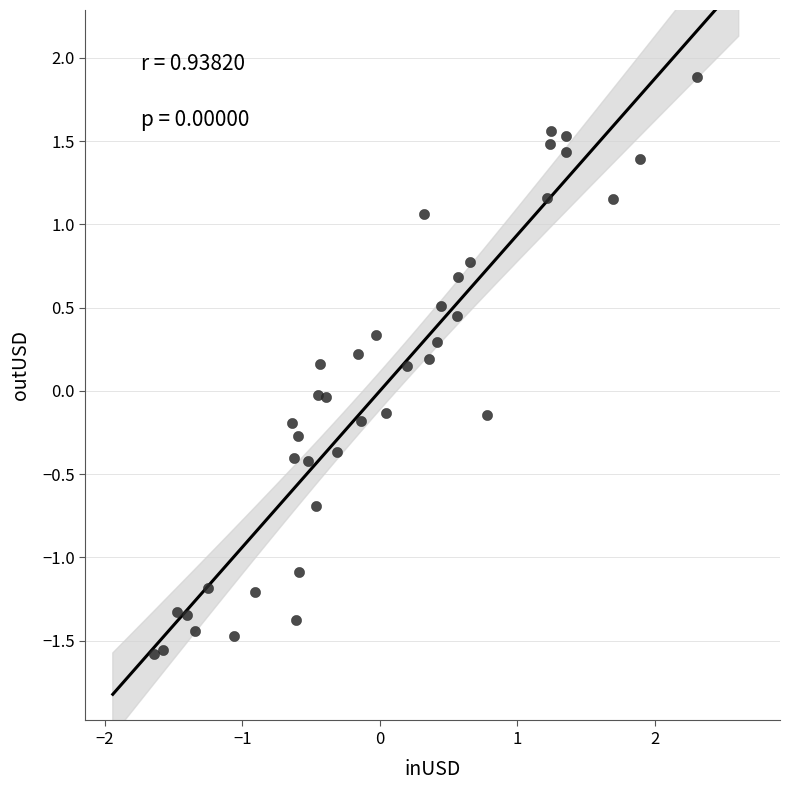

What is the range of Y values (max minus min)?

3.5